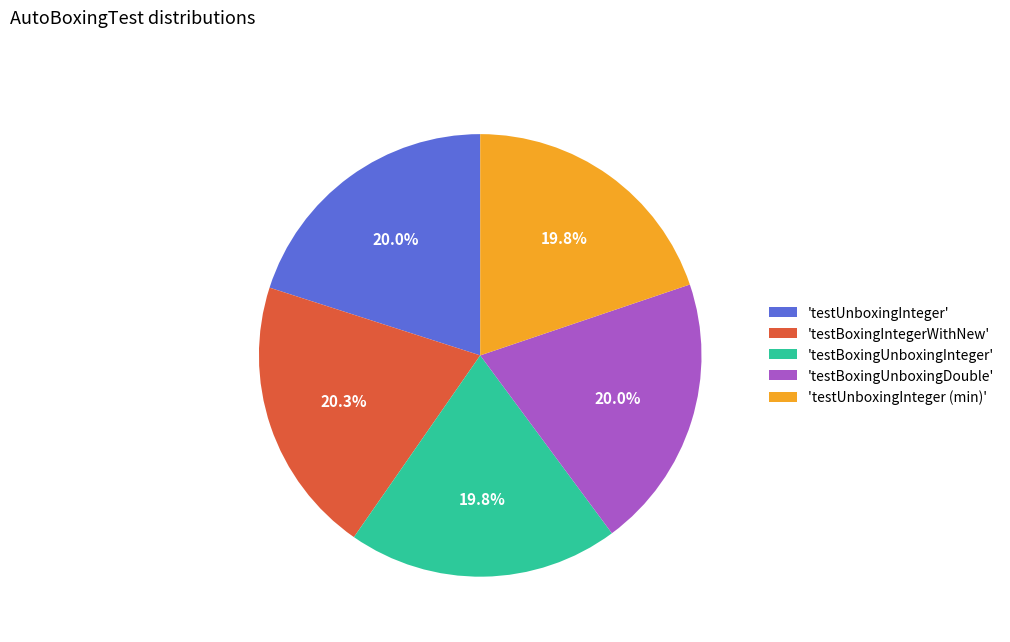

What percentage is NOT represented by 'testUnboxingInteger (min)'?

80.2%